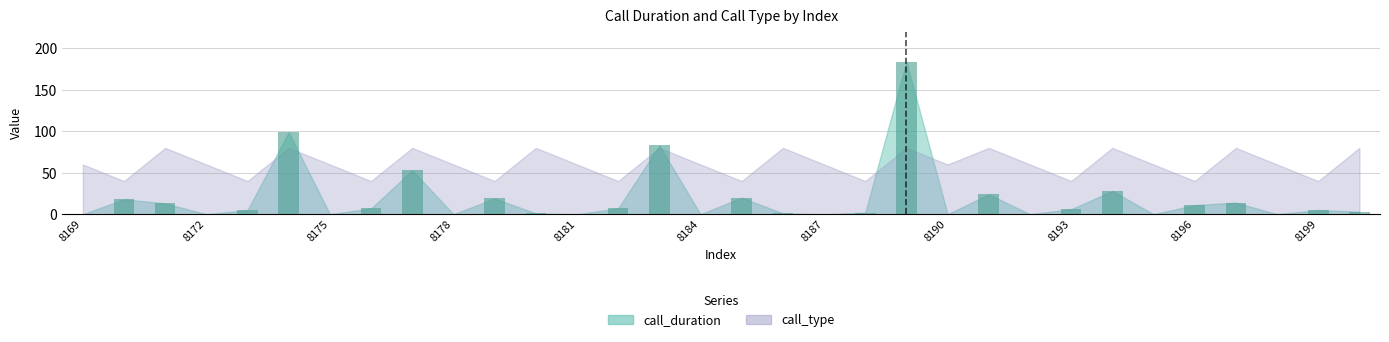

What is the greatest value displayed?

184